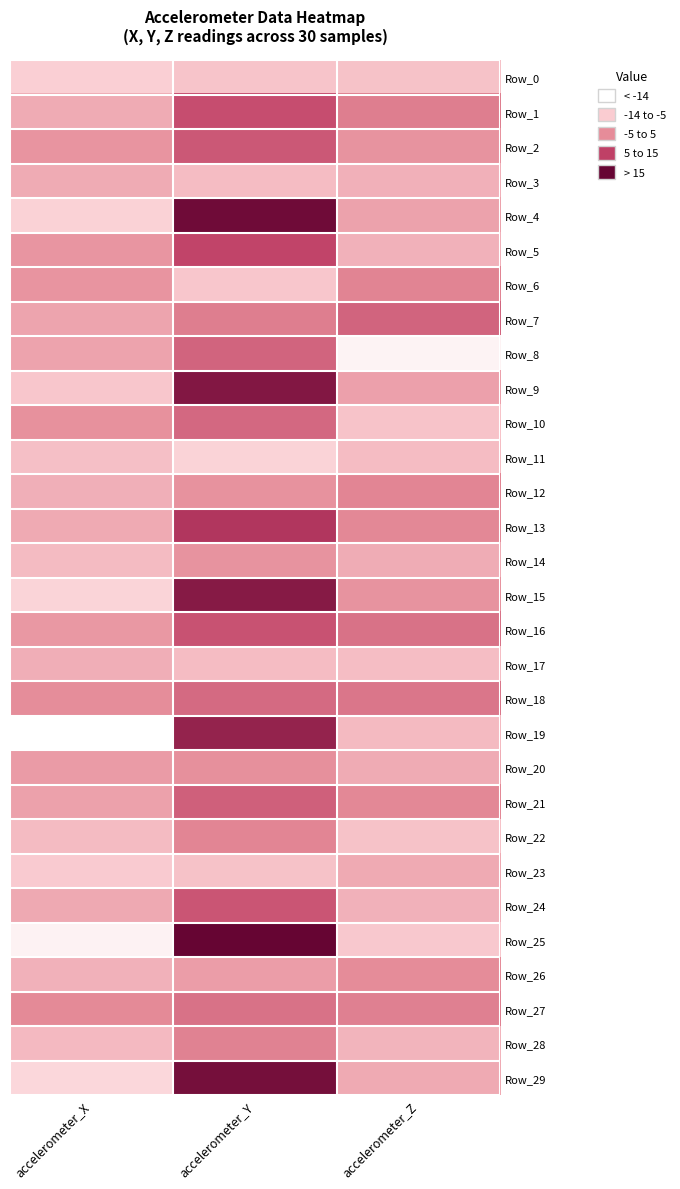

Reading right to left, what are all the values shown in this chart?

Row_0: accelerometer_Z=-6.9	accelerometer_Y=-7.3	accelerometer_X=-9.6
Row_1: accelerometer_Z=4.8	accelerometer_Y=12.0	accelerometer_X=-2.8
Row_2: accelerometer_Z=1.4	accelerometer_Y=10.5	accelerometer_X=1.2
Row_3: accelerometer_Z=-3.8	accelerometer_Y=-5.9	accelerometer_X=-2.9
Row_4: accelerometer_Z=-1.3	accelerometer_Y=24.1	accelerometer_X=-10.1
Row_5: accelerometer_Z=-3.9	accelerometer_Y=13.4	accelerometer_X=0.9
Row_6: accelerometer_Z=3.8	accelerometer_Y=-7.8	accelerometer_X=1.2
Row_7: accelerometer_Z=8.6	accelerometer_Y=4.7	accelerometer_X=-1.6
Row_8: accelerometer_Z=-17.6	accelerometer_Y=8.6	accelerometer_X=-1.5
Row_9: accelerometer_Z=-0.9	accelerometer_Y=21.8	accelerometer_X=-7.7
Row_10: accelerometer_Z=-7.3	accelerometer_Y=8.0	accelerometer_X=1.7
Row_11: accelerometer_Z=-5.9	accelerometer_Y=-10.1	accelerometer_X=-6.4
Row_12: accelerometer_Z=3.7	accelerometer_Y=1.6	accelerometer_X=-3.6
Row_13: accelerometer_Z=3.3	accelerometer_Y=15.8	accelerometer_X=-2.7
Row_14: accelerometer_Z=-3.0	accelerometer_Y=1.4	accelerometer_X=-5.8
Row_15: accelerometer_Z=1.4	accelerometer_Y=21.2	accelerometer_X=-10.5
Row_16: accelerometer_Z=6.5	accelerometer_Y=11.3	accelerometer_X=0.5
Row_17: accelerometer_Z=-6.1	accelerometer_Y=-6.0	accelerometer_X=-3.4
Row_18: accelerometer_Z=6.0	accelerometer_Y=7.7	accelerometer_X=2.4
Row_19: accelerometer_Z=-5.6	accelerometer_Y=19.5	accelerometer_X=-20.1
Row_20: accelerometer_Z=-2.9	accelerometer_Y=1.8	accelerometer_X=-0.1
Row_21: accelerometer_Z=3.3	accelerometer_Y=9.3	accelerometer_X=-1.1
Row_22: accelerometer_Z=-7.0	accelerometer_Y=3.6	accelerometer_X=-5.8
Row_23: accelerometer_Z=-2.7	accelerometer_Y=-7.0	accelerometer_X=-8.4
Row_24: accelerometer_Z=-4.0	accelerometer_Y=10.7	accelerometer_X=-2.6
Row_25: accelerometer_Z=-8.0	accelerometer_Y=25.5	accelerometer_X=-17.1
Row_26: accelerometer_Z=2.7	accelerometer_Y=-0.4	accelerometer_X=-3.9
Row_27: accelerometer_Z=4.4	accelerometer_Y=6.6	accelerometer_X=2.9
Row_28: accelerometer_Z=-4.5	accelerometer_Y=4.2	accelerometer_X=-5.3
Row_29: accelerometer_Z=-2.8	accelerometer_Y=23.5	accelerometer_X=-11.0